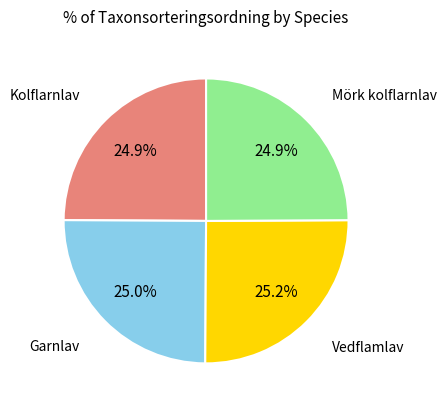

Does Kolflarnlav account for over 50% of the chart?

No